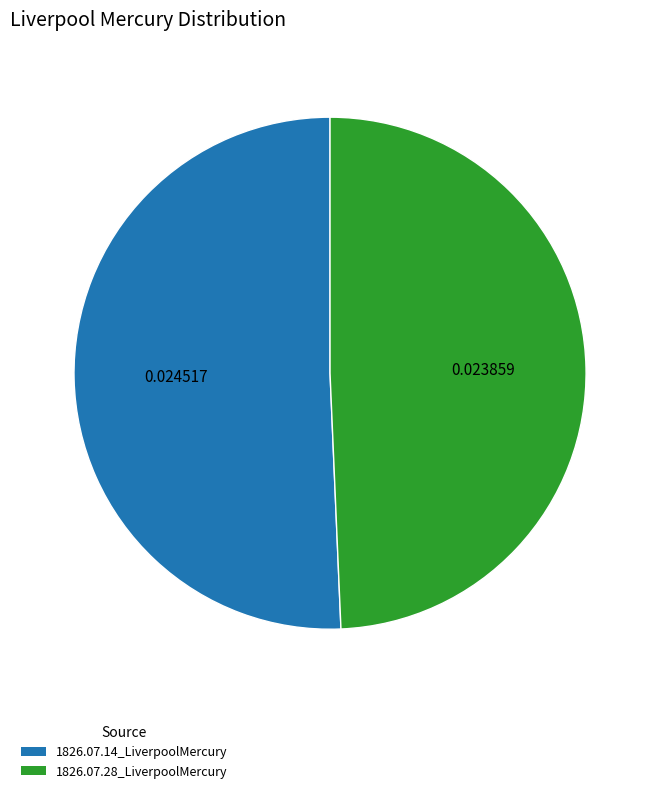

Is the sum of 1826.07.14_LiverpoolMercury and 1826.07.28_LiverpoolMercury greater than half?

Yes